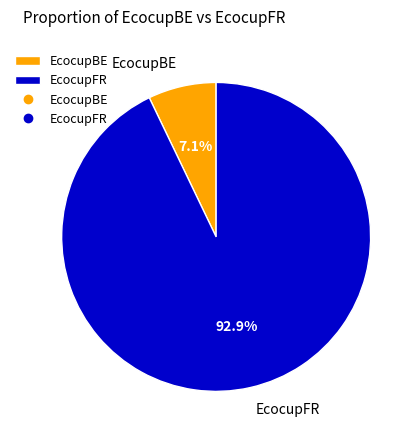

Which slice represents more than half of the pie?

EcocupFR